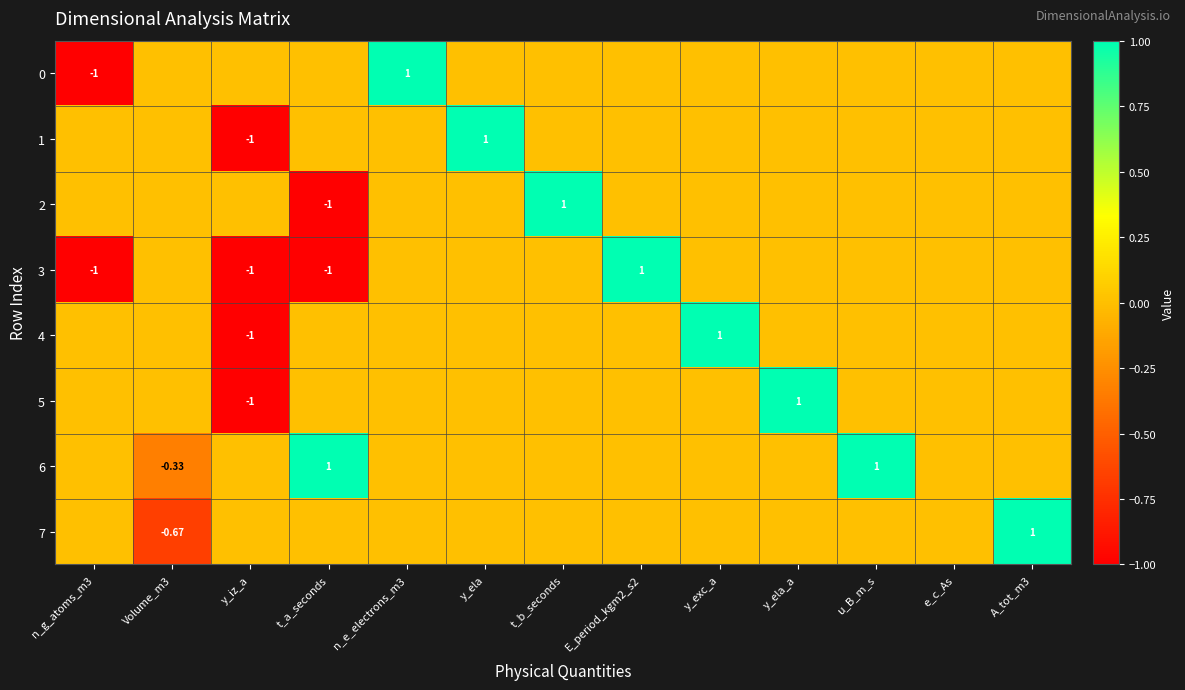

What is the difference between the maximum and minimum values in the 1 series?

2.0